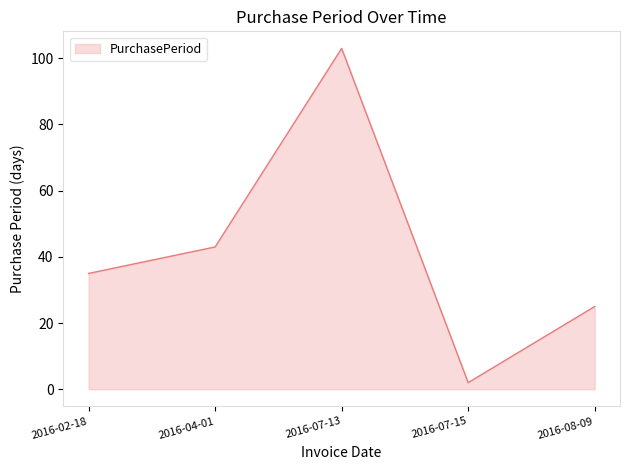

What position from the right is 2016-04-01?

4